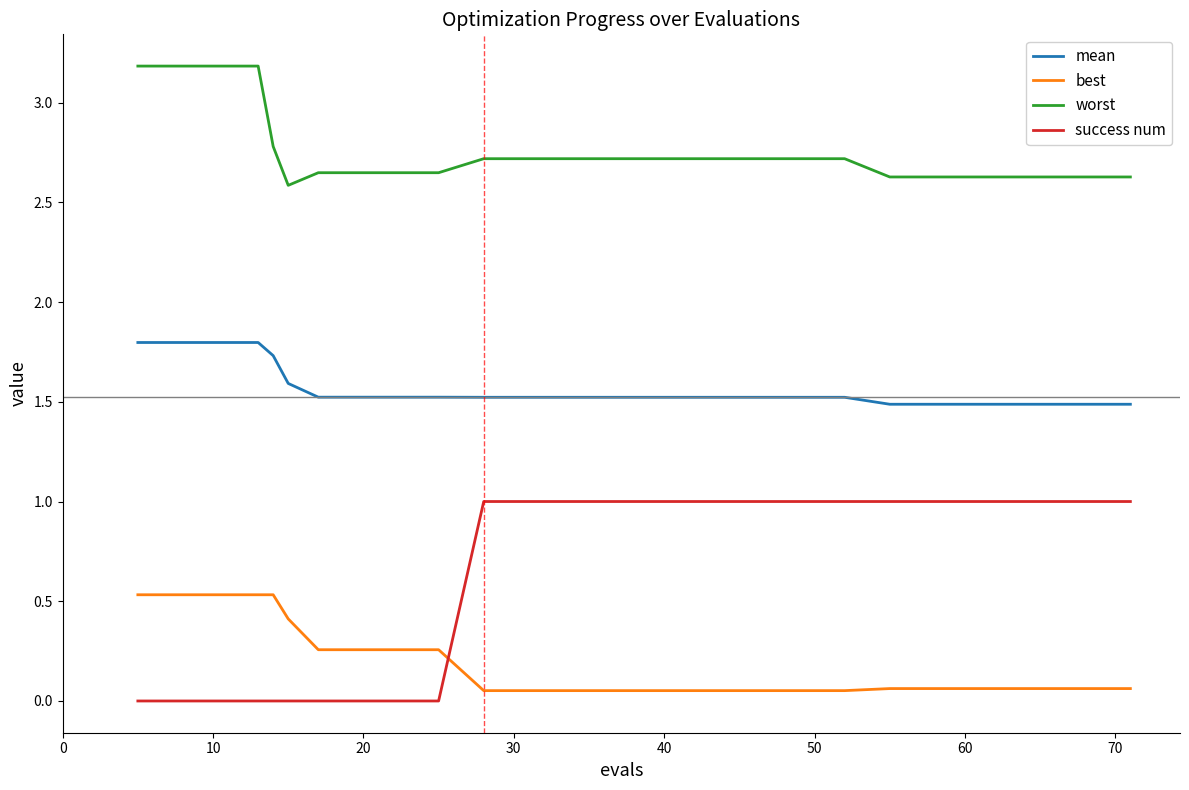

What is the highest value of the worst series?

3.2